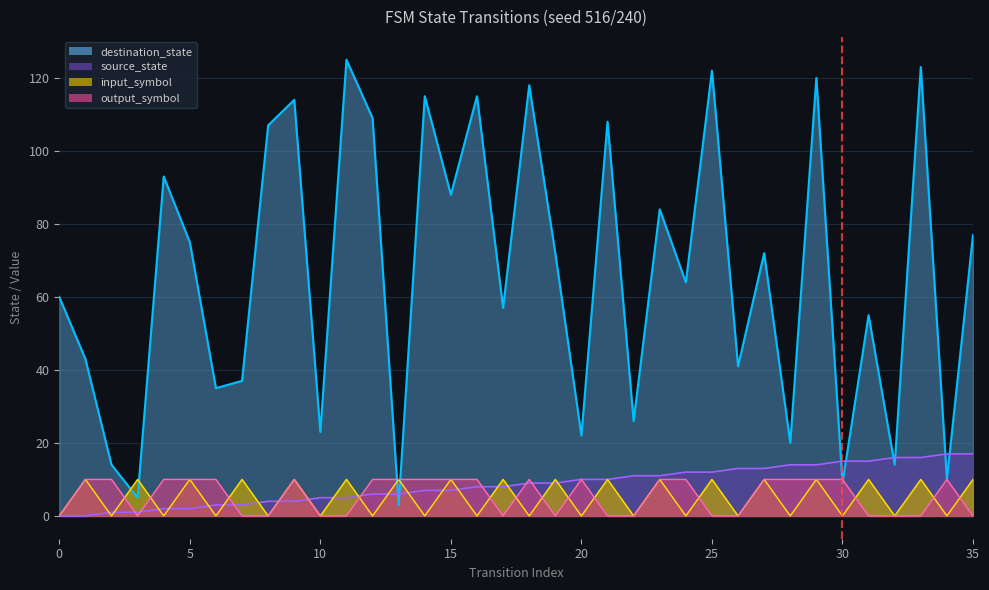

Is the value of input_symbol_encoded at 6 greater than the value of destination_state at 31?

No